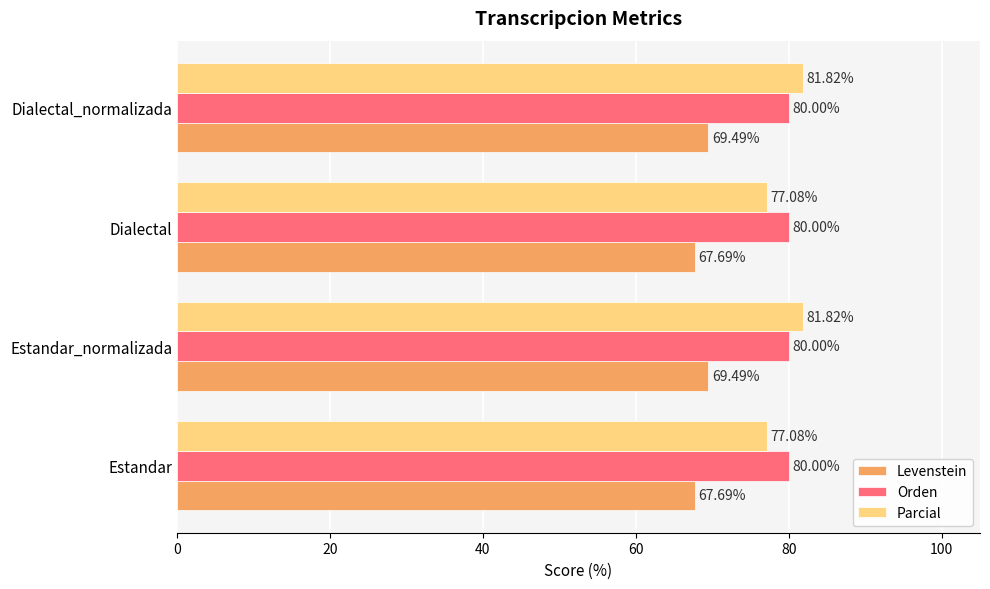

What is the total value across all series at Dialectal?

224.8